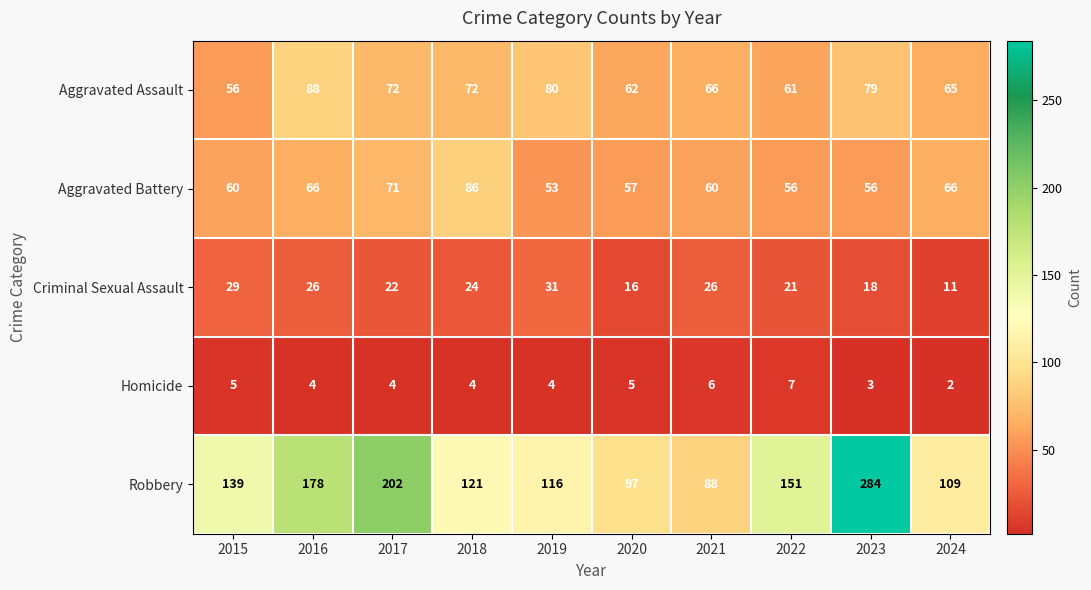

Which series has the largest total across all categories?

Robbery